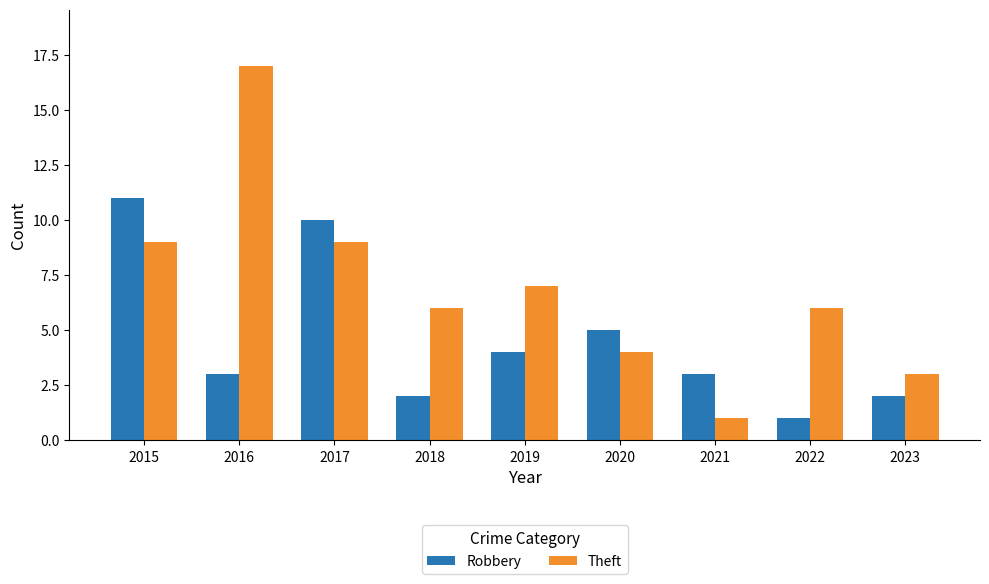

Does the chart contain any negative values?

No